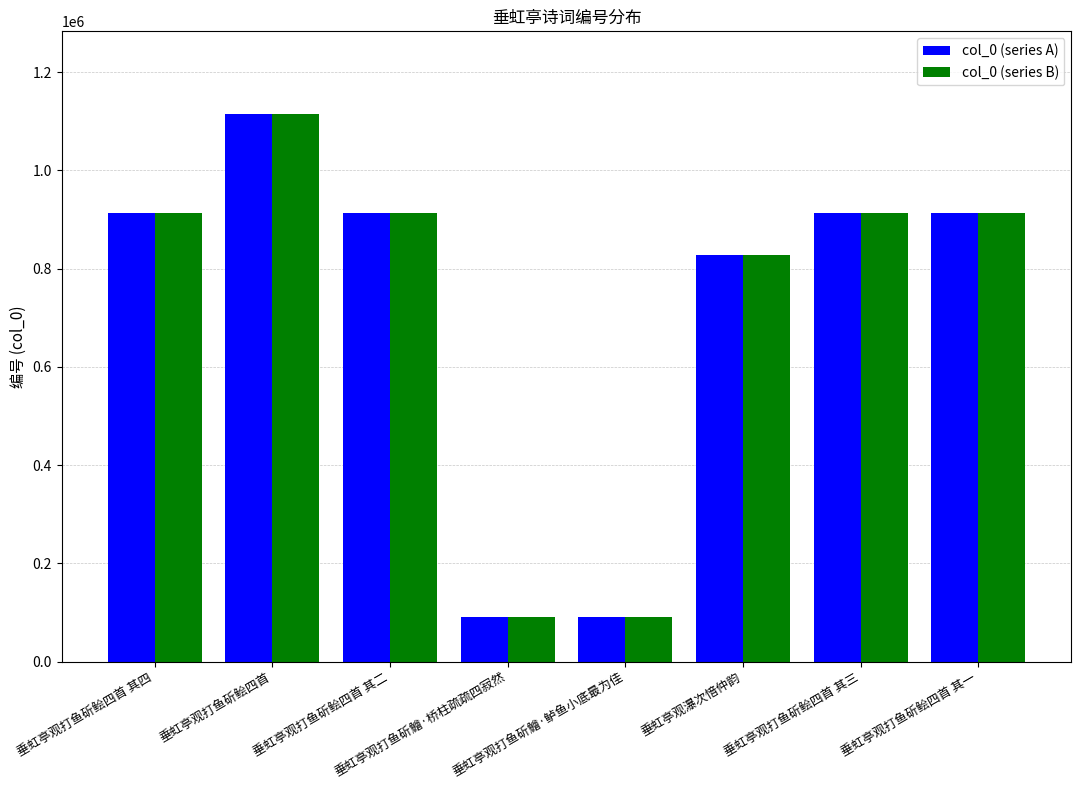

The col_0 (series B) series shows 91875 at 垂虹亭观打鱼斫鱠·鲈鱼小底最为佳. True or false?

True